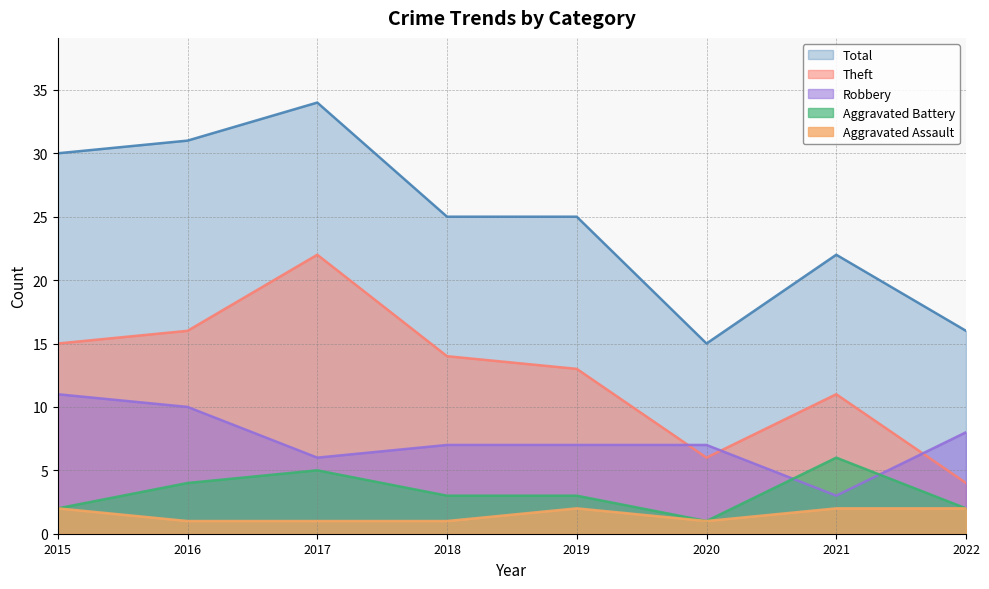

Where is Total nearest to the value 24?

2018